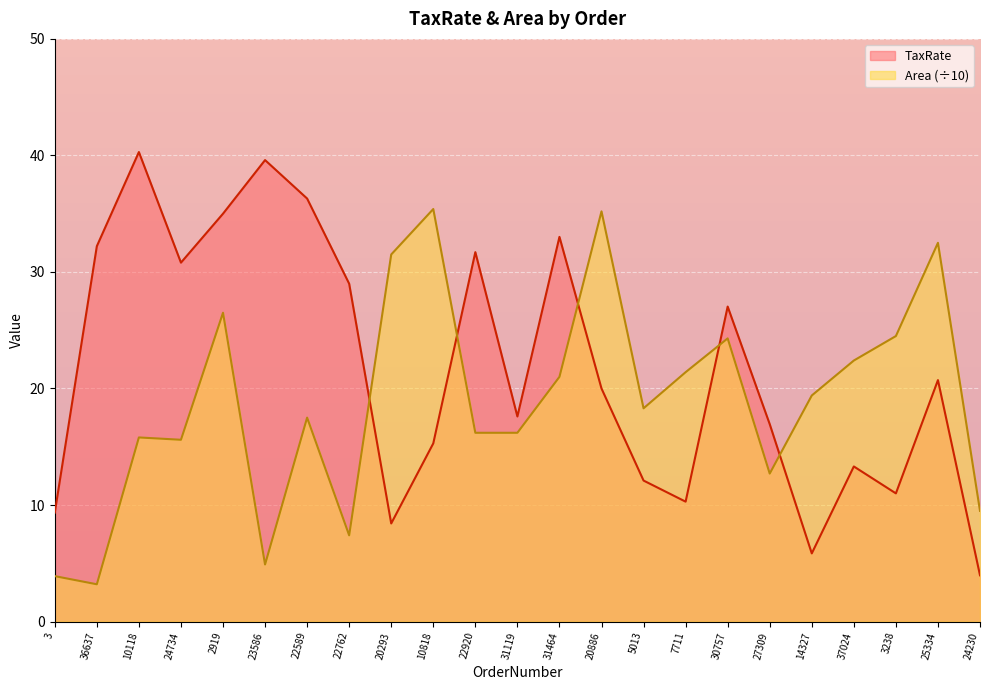

List the labels in order of TaxRate value, largest first.

10118, 23586, 22589, 2919, 31464, 36637, 22920, 24734, 22762, 30757, 25334, 20886, 31119, 27309, 10818, 37024, 5013, 3238, 7711, 3, 20293, 14327, 24230